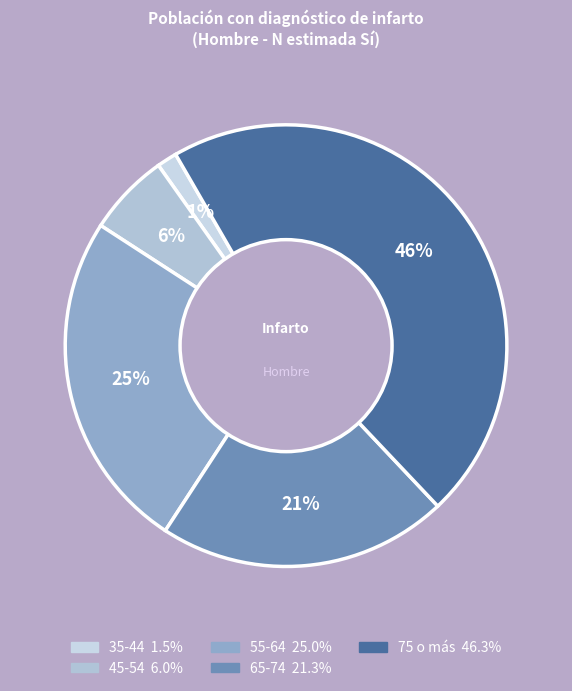

Between 35-44 and 55-64, which is larger?

55-64